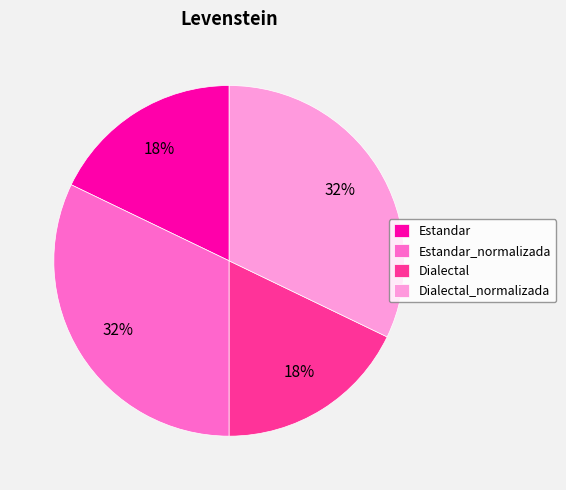

Do Estandar_normalizada and Dialectal_normalizada together represent more than half of the pie?

Yes